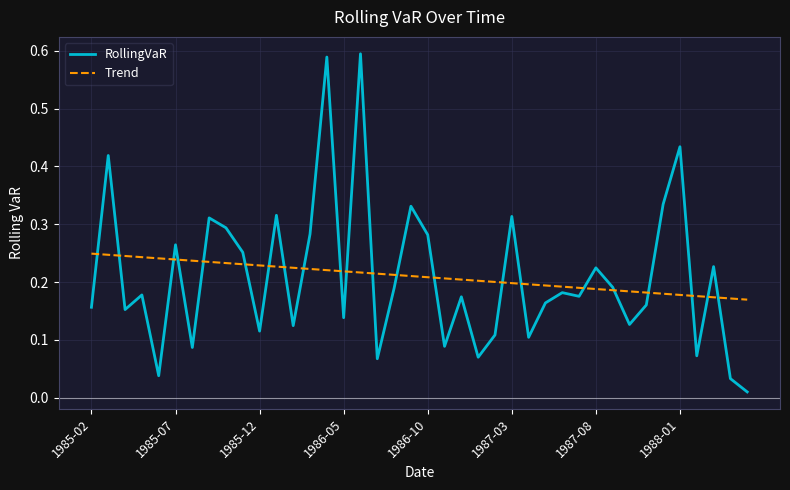

At how many categories does at least one series exceed 0?

40